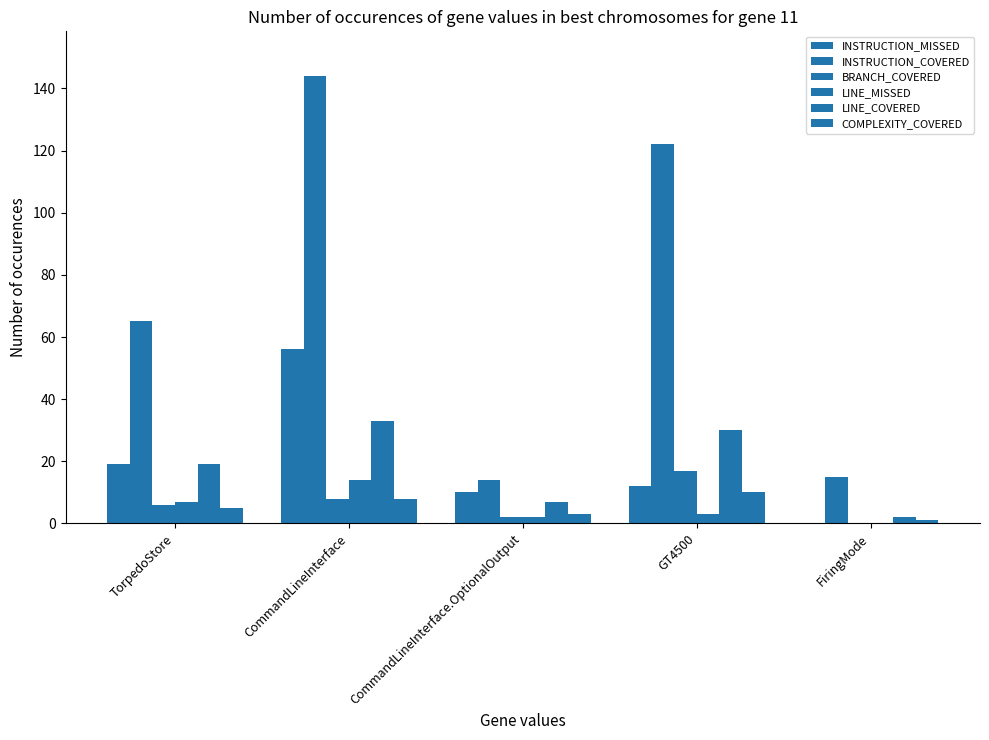

Count the number of data series in this chart.

6